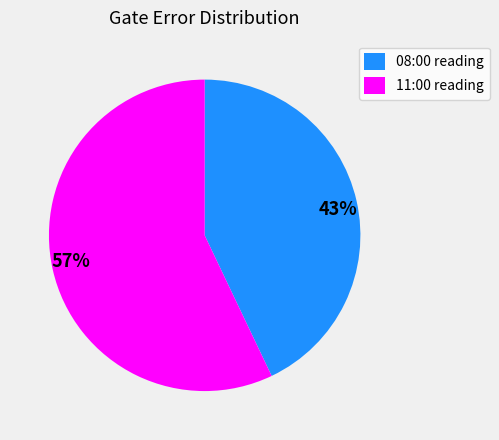

To the nearest percent, what is the average slice percentage?

50%